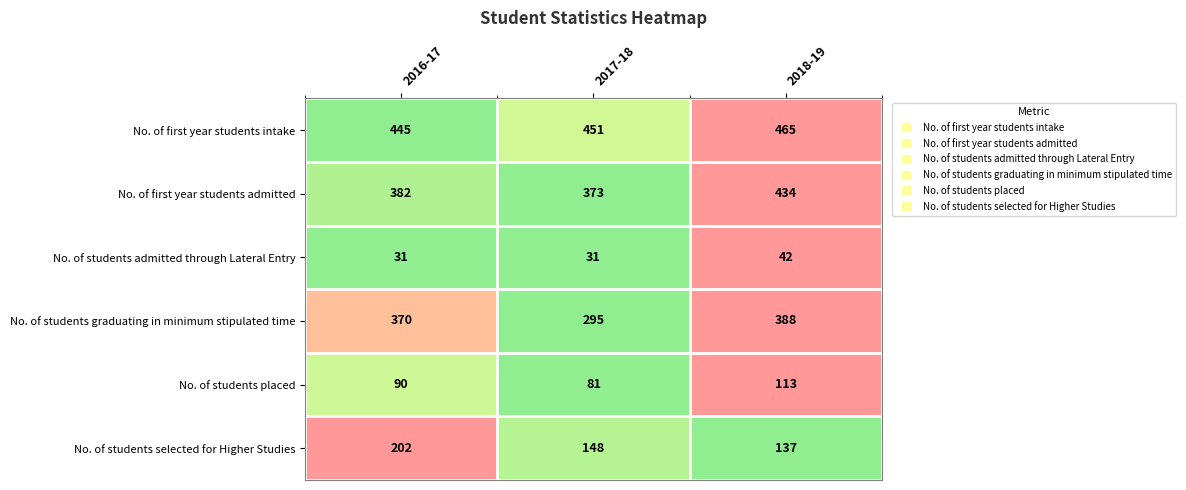

What is the spread (max minus min) of values at 2017-18?

420